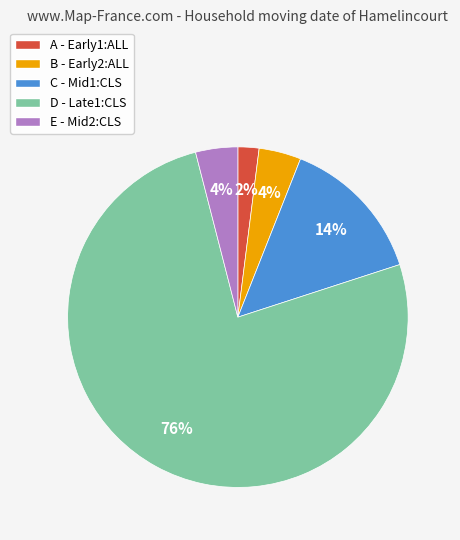

To the nearest percent, what is the difference between the largest and smallest slice percentages?

74%